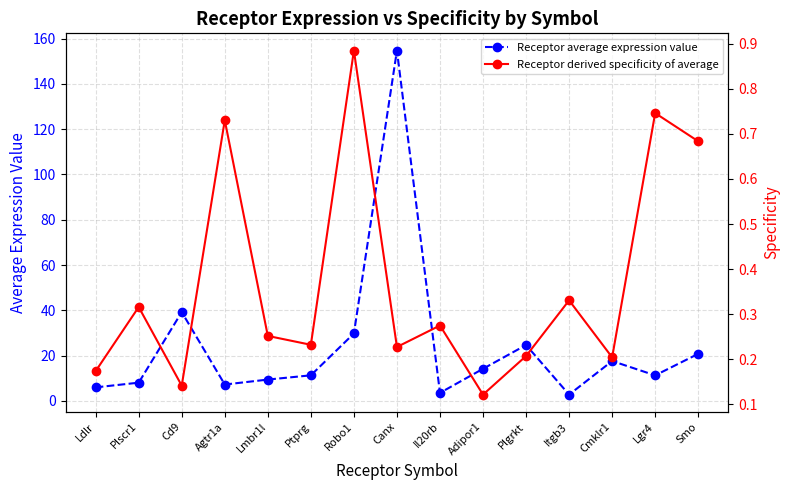

Which series changed the most between Ldlr and Plscr1?

Receptor average expression value